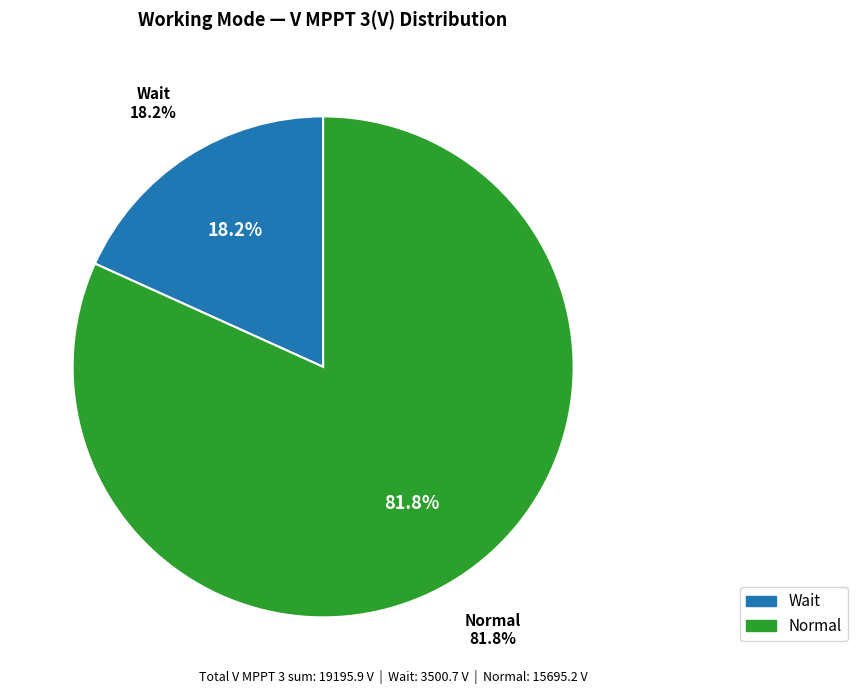

Count the number of slices in the pie.

2